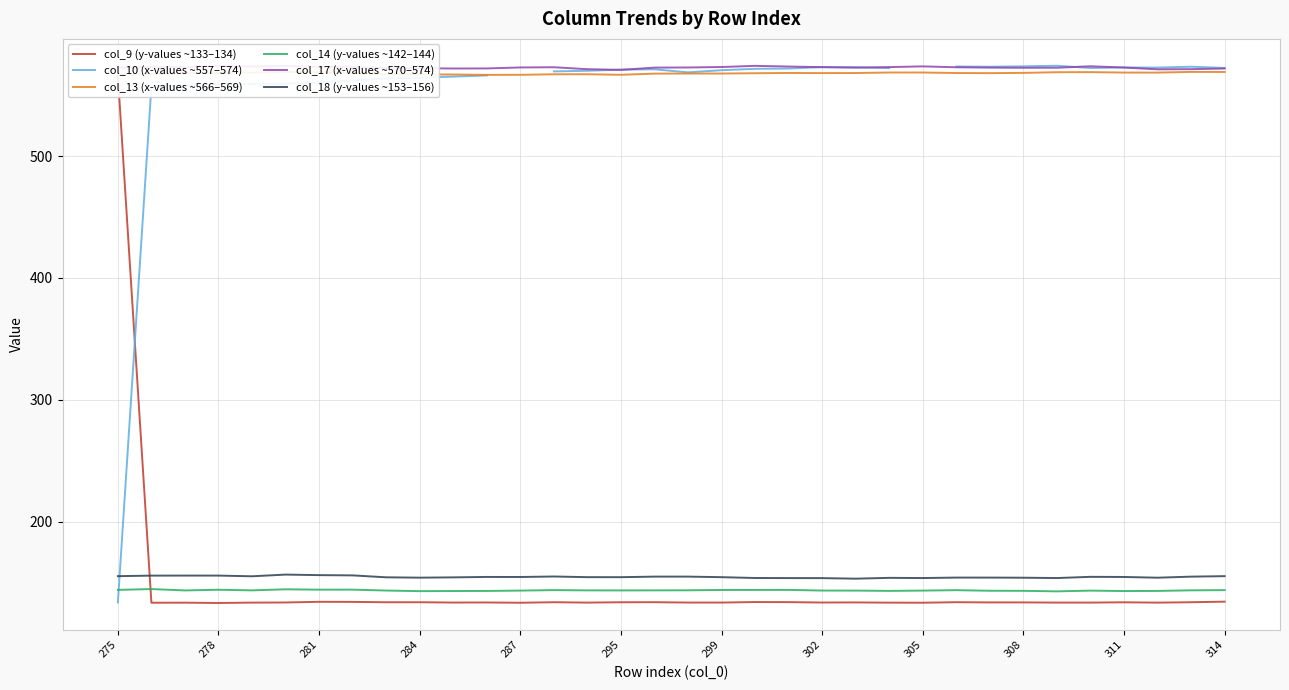

What is the minimum value for col_18 (y-values ~153–156)?

153.3